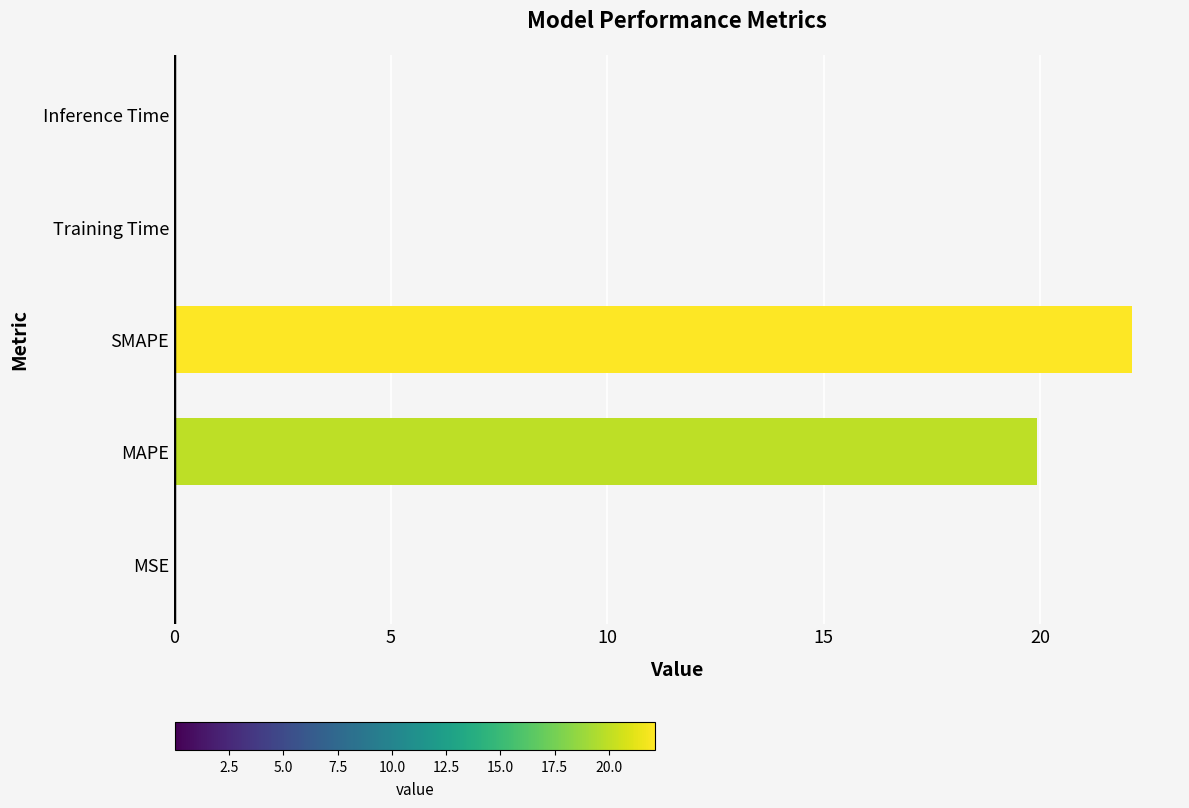

What is the sum of all values?

42.1